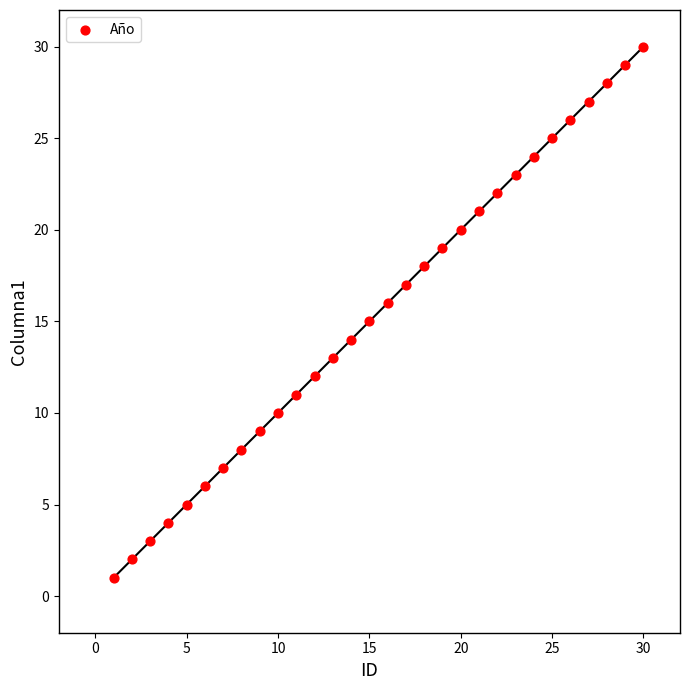

What is the range of Y values (max minus min)?

29